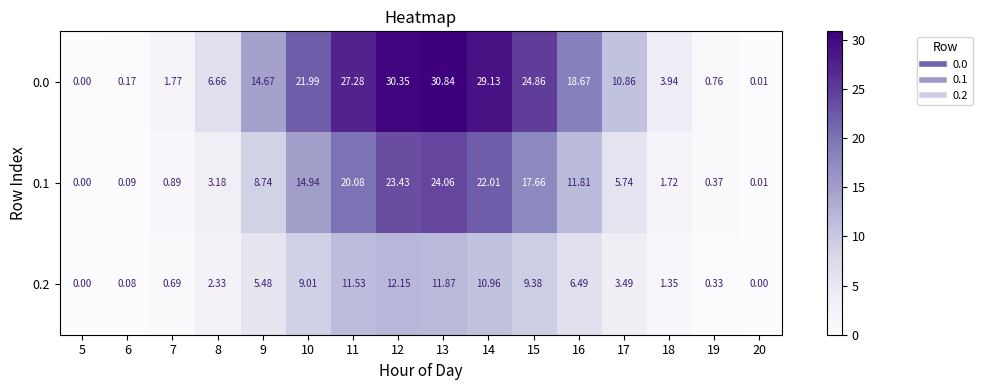

What is the total value across all series at 11?

58.9